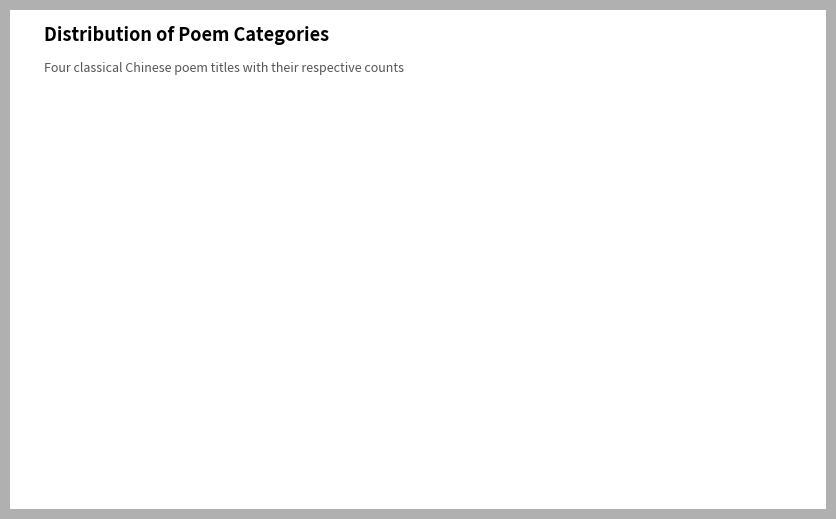

The 题院画·翩翩白马紫丝缰 slice represents 14% of the pie. True or false?

False